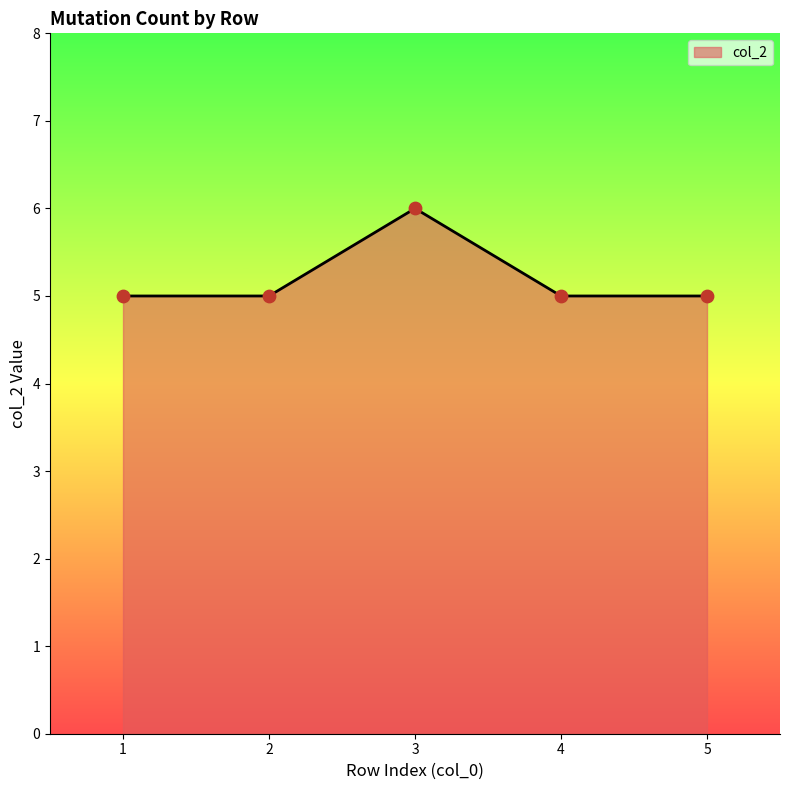

What is the ratio of the value at 5 to the value at 4?

1.0